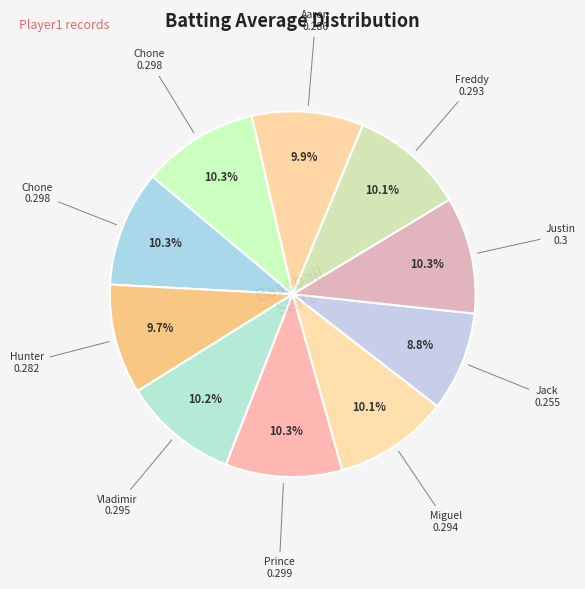

Count the number of slices in the pie.

10